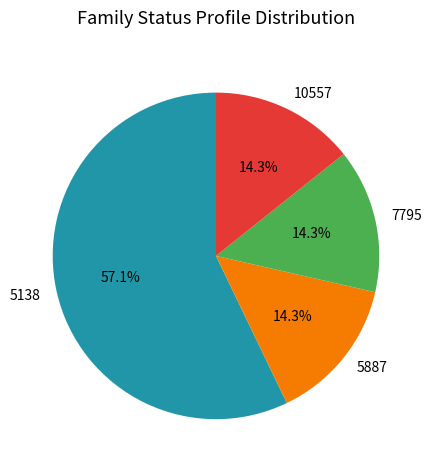

What percentage is the 5138 slice, to the nearest percent?

57%